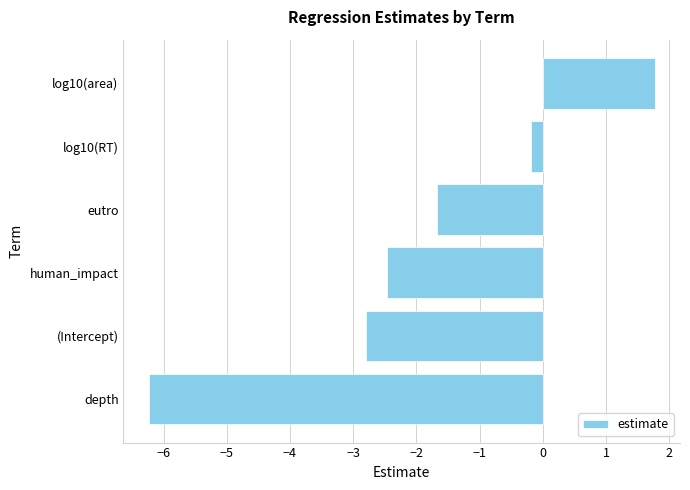

Count the number of categories in the chart.

6